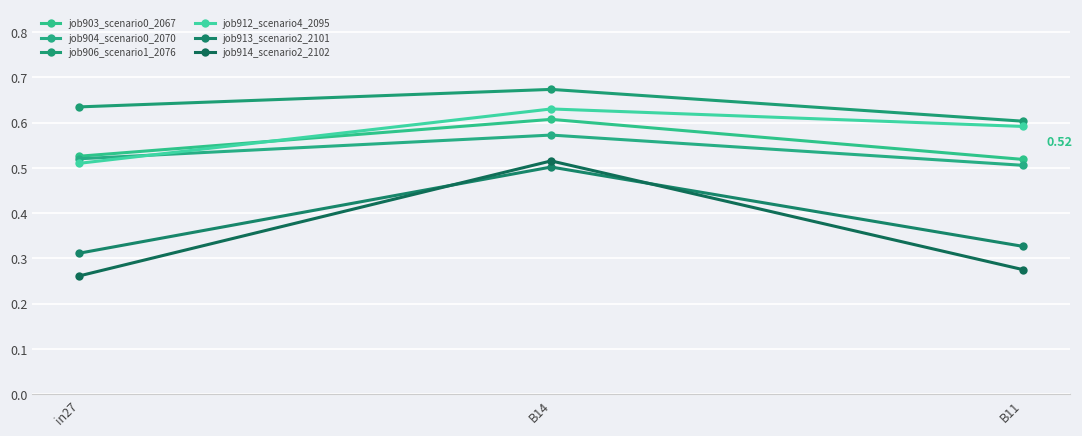

What is the average value of the job914_scenario2_2102 series?

0.4